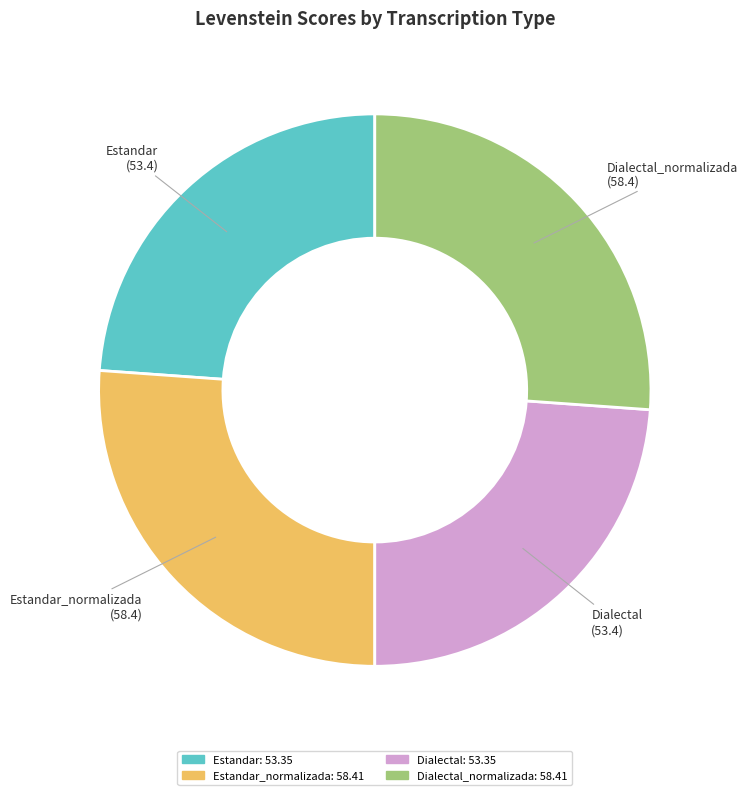

Does any single category account for the majority?

No